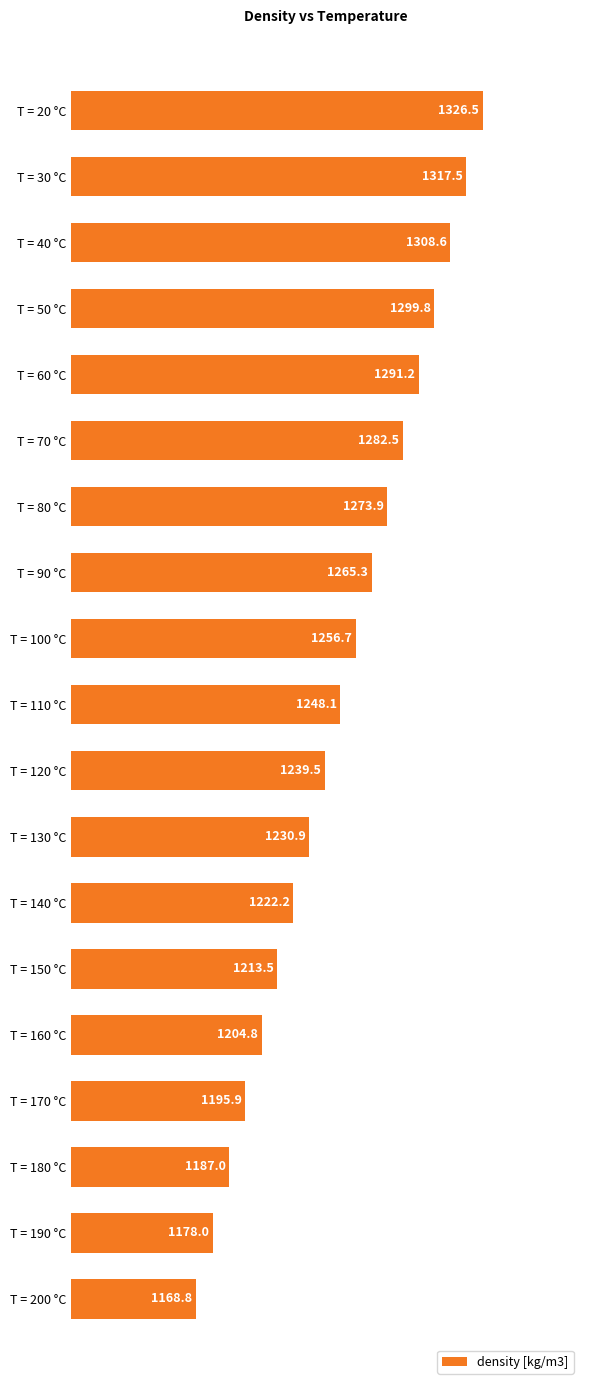

Where is the data nearest to the value 1247?

T = 110 °C